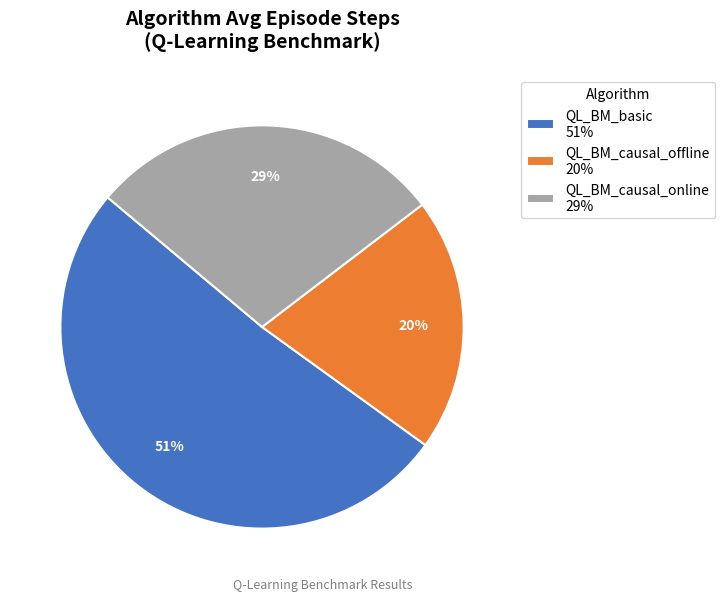

Count the number of slices in the pie.

3